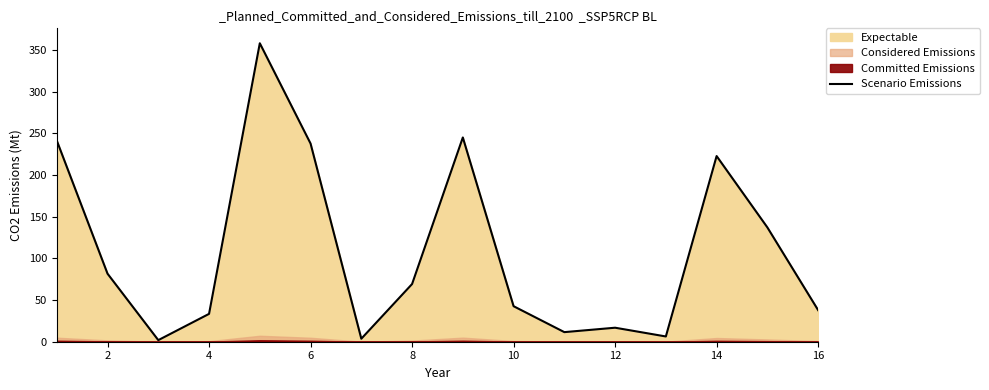

What is the highest value of the Scenario Emissions series?

358.0